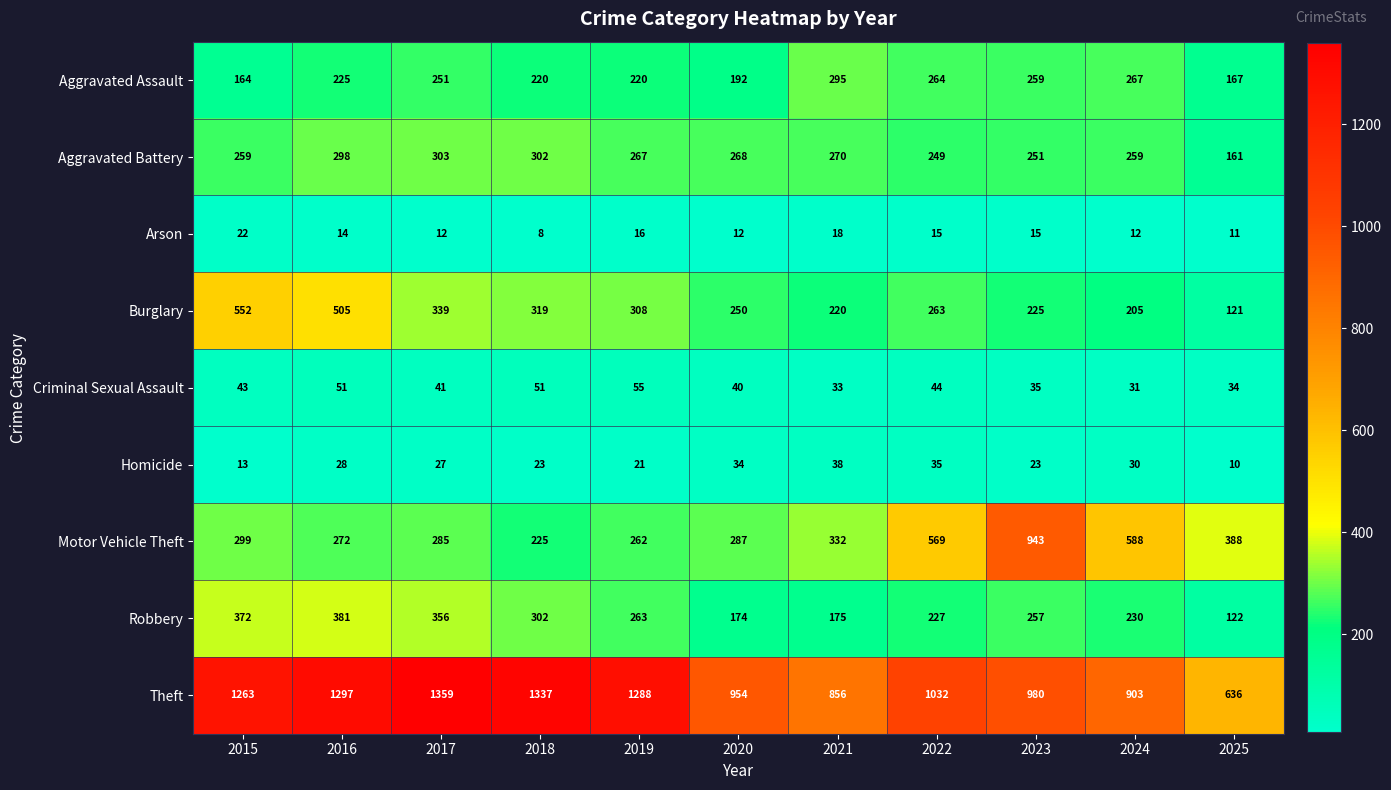

The Robbery series shows 113 at 2015. True or false?

False